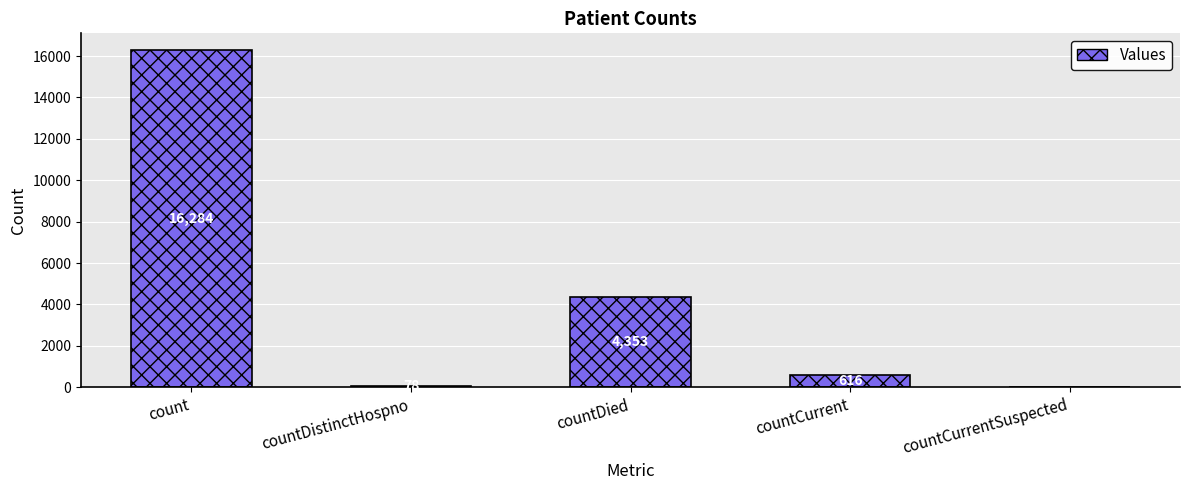

Does the chart contain stacked bars?

No